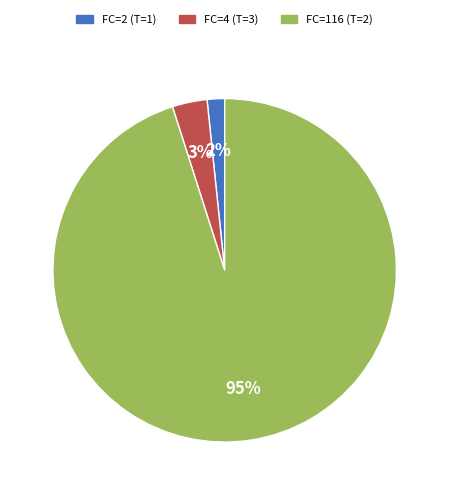

Does FC=4 (T=3) represent more than half of the total?

No